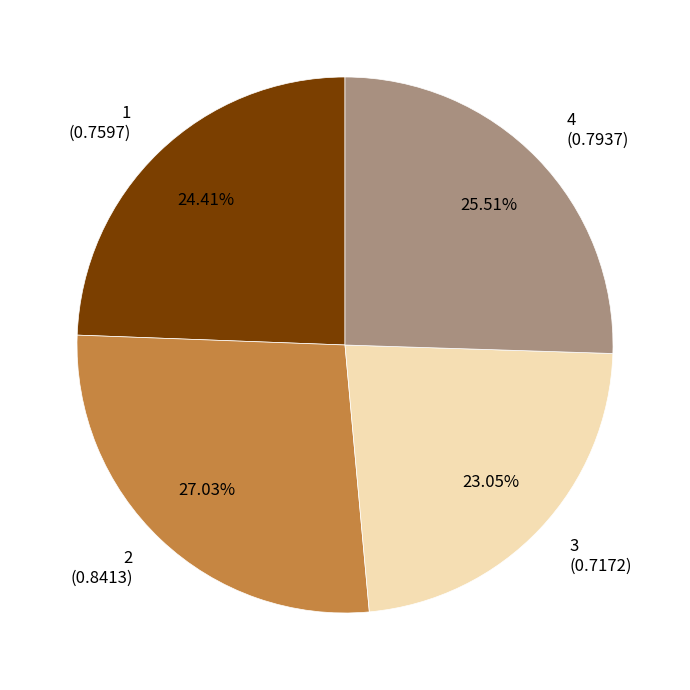

What percentage is NOT represented by 3?

77.0%